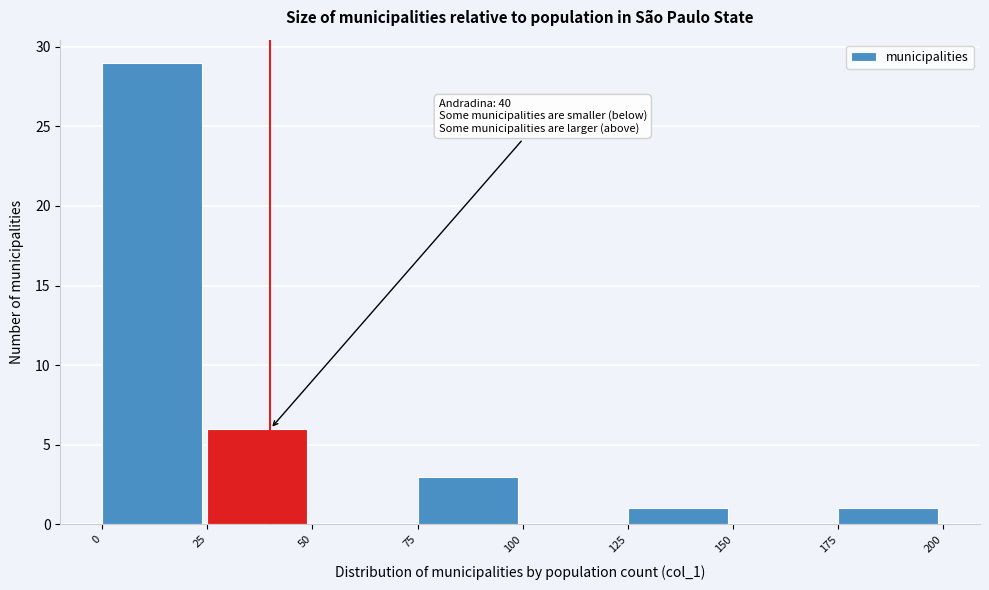

Which range on the x-axis has the tallest bar?

0 to 25